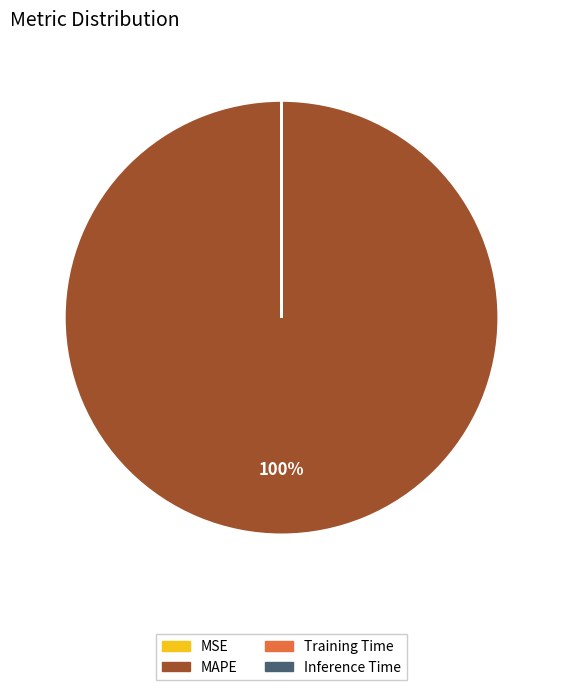

What is the largest slice in the pie chart?

MAPE